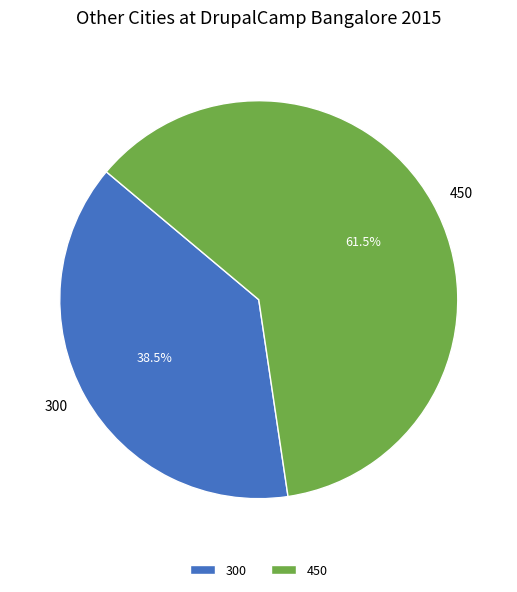

Count the number of slices in the pie.

2